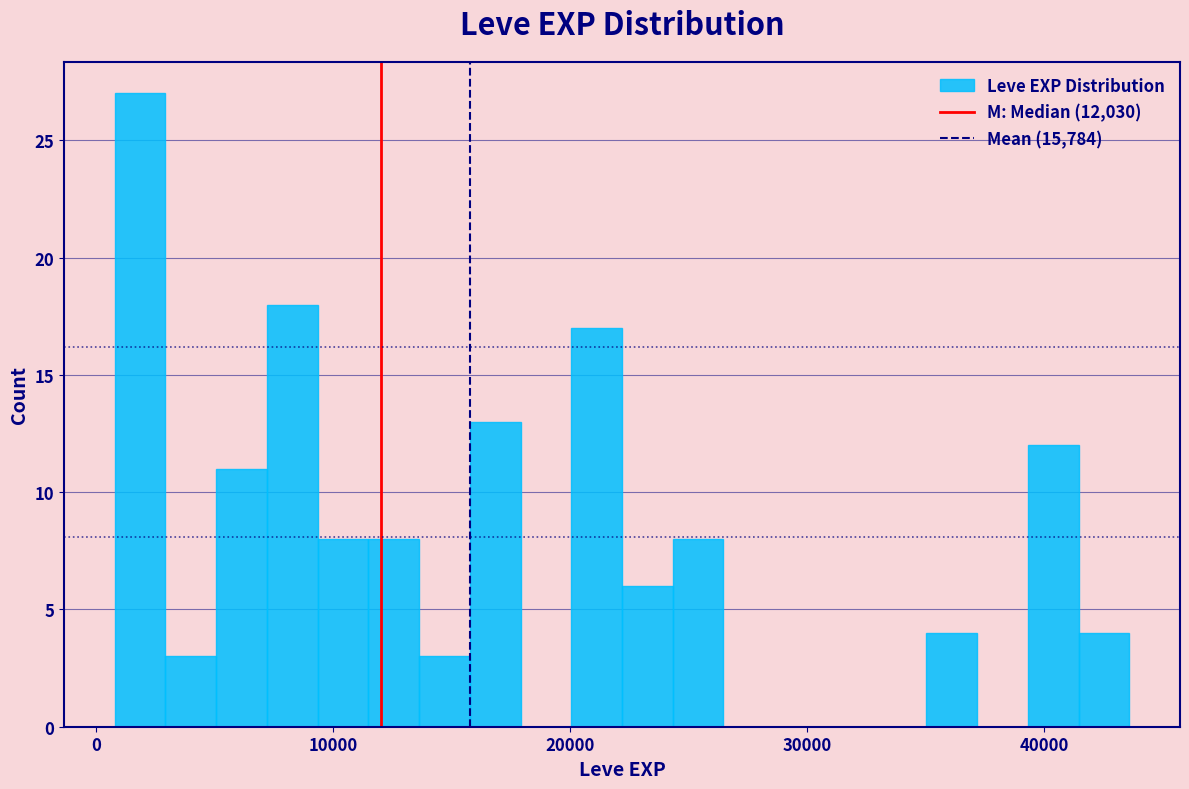

Around what value on the x-axis is the tallest bar? Give the approximate position of its centre, as read against the axis.

2000